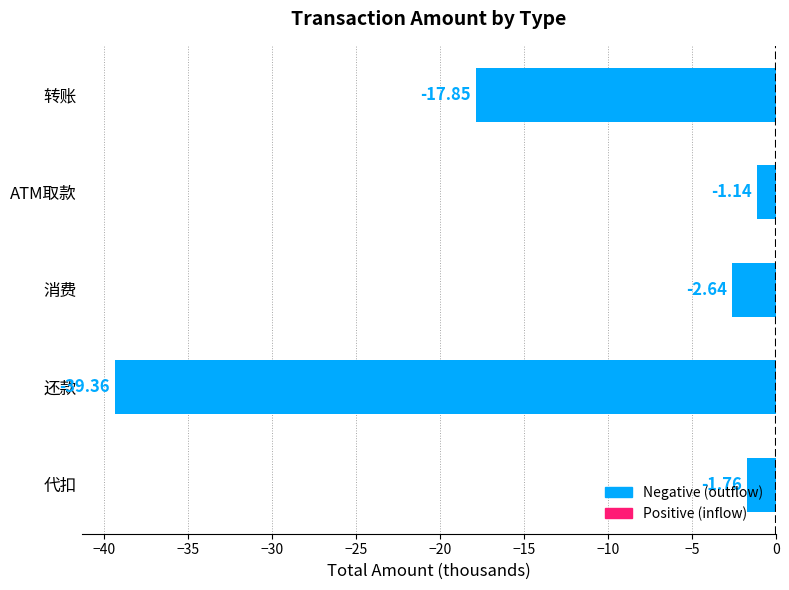

Rank the categories by value from lowest to highest.

还款, 转账, 消费, 代扣, ATM取款